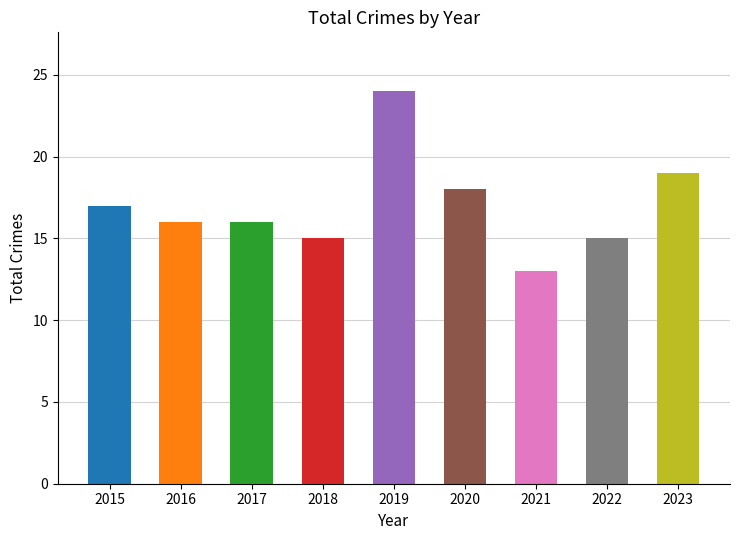

Count the number of categories in the chart.

9